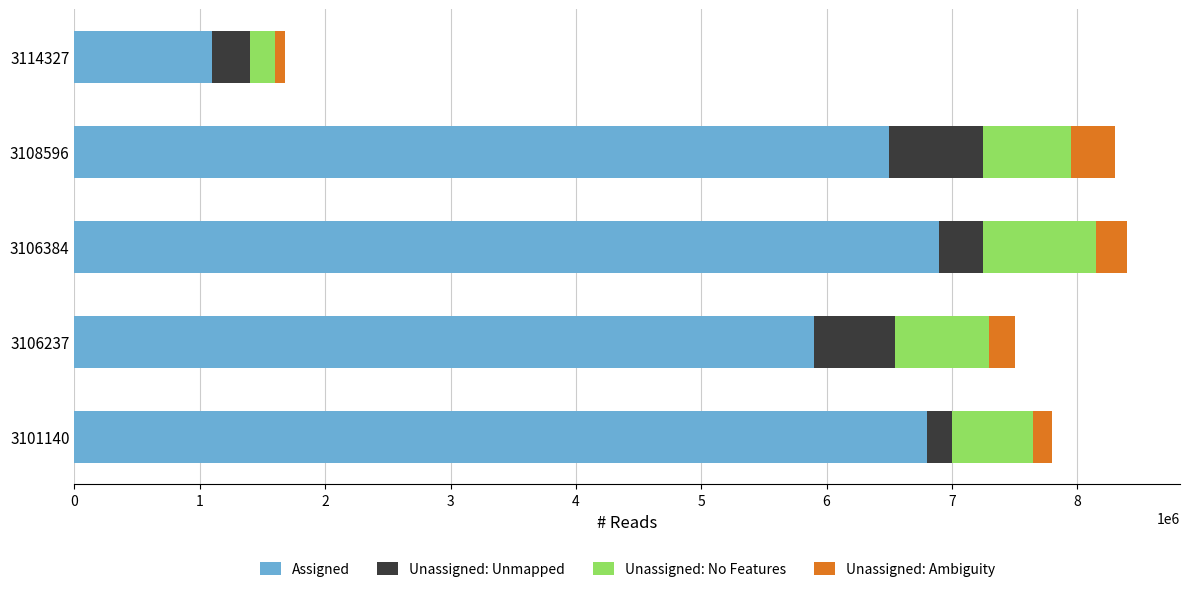

What is the average value of the Assigned series?

5440000